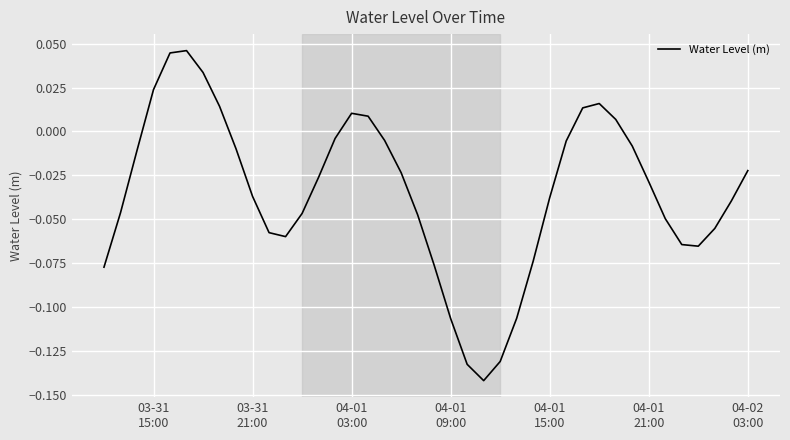

Does the chart display data point markers on the line(s)?

No